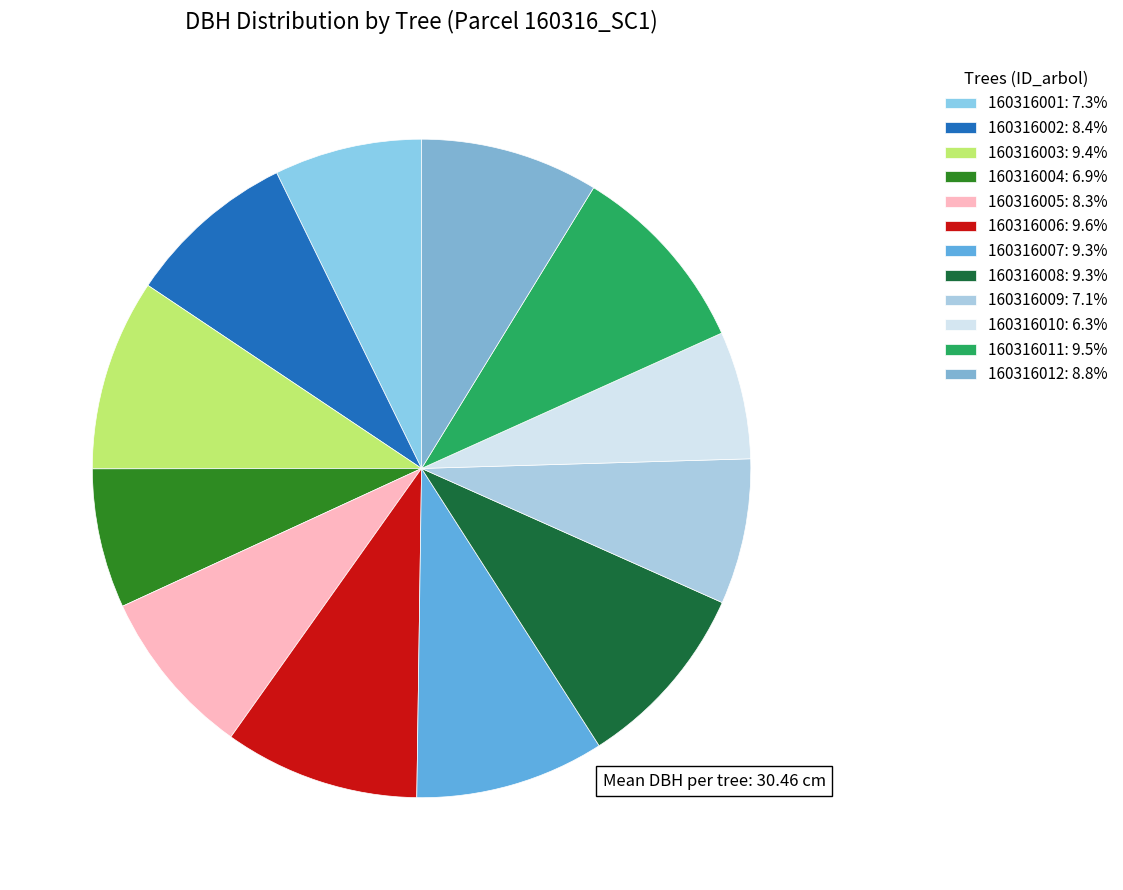

How many segments does this pie chart have?

12